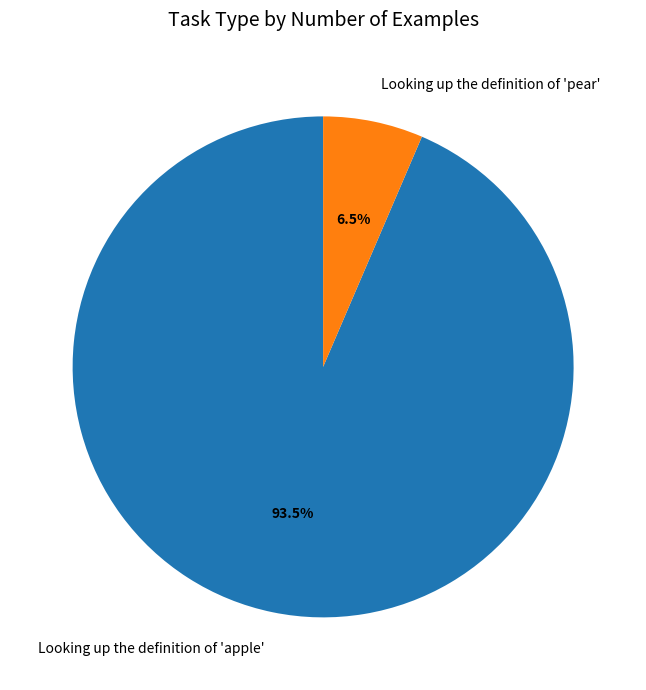

To the nearest percent, what is the combined percentage of Looking up the definition of 'apple' and Looking up the definition of 'pear'?

100%